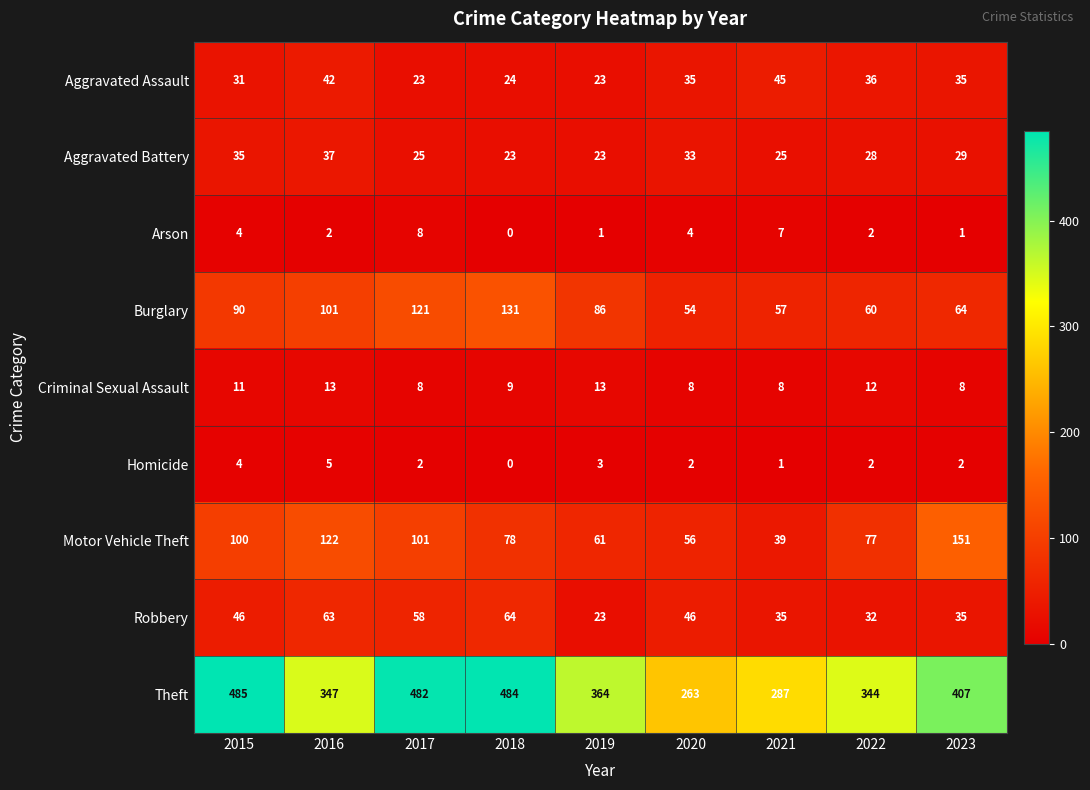

True or false: Homicide has a value of -2 at 2018.

False